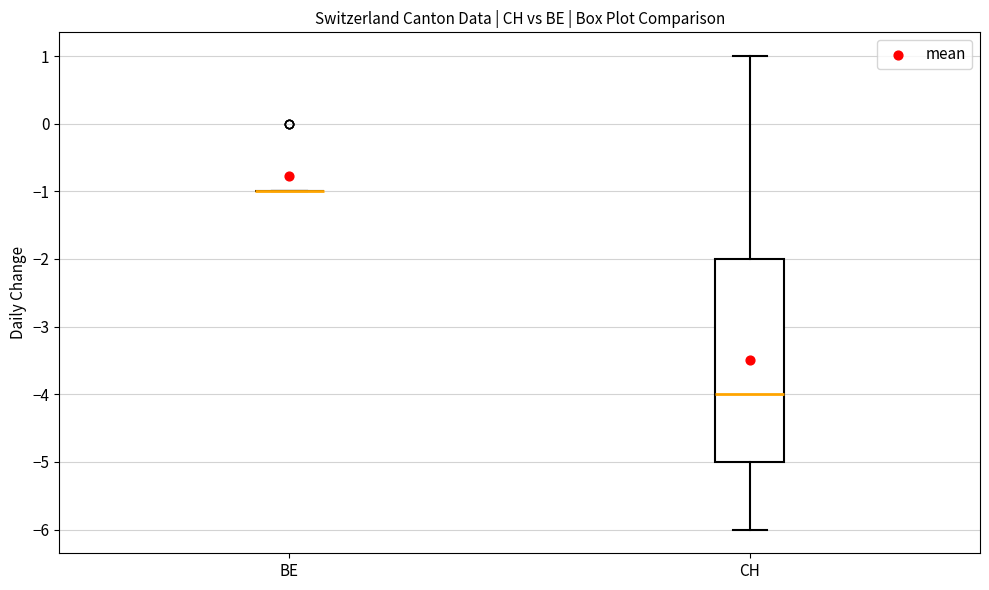

Where does the lower whisker of the box for CH end on the y-axis? The values are not printed on the chart, so give them approximately, as read against the axis.

-6